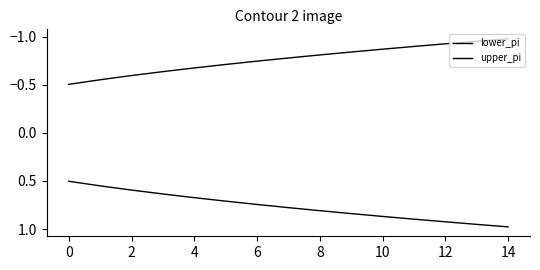

List the series in order of their overall mean, highest first.

upper_pi, lower_pi